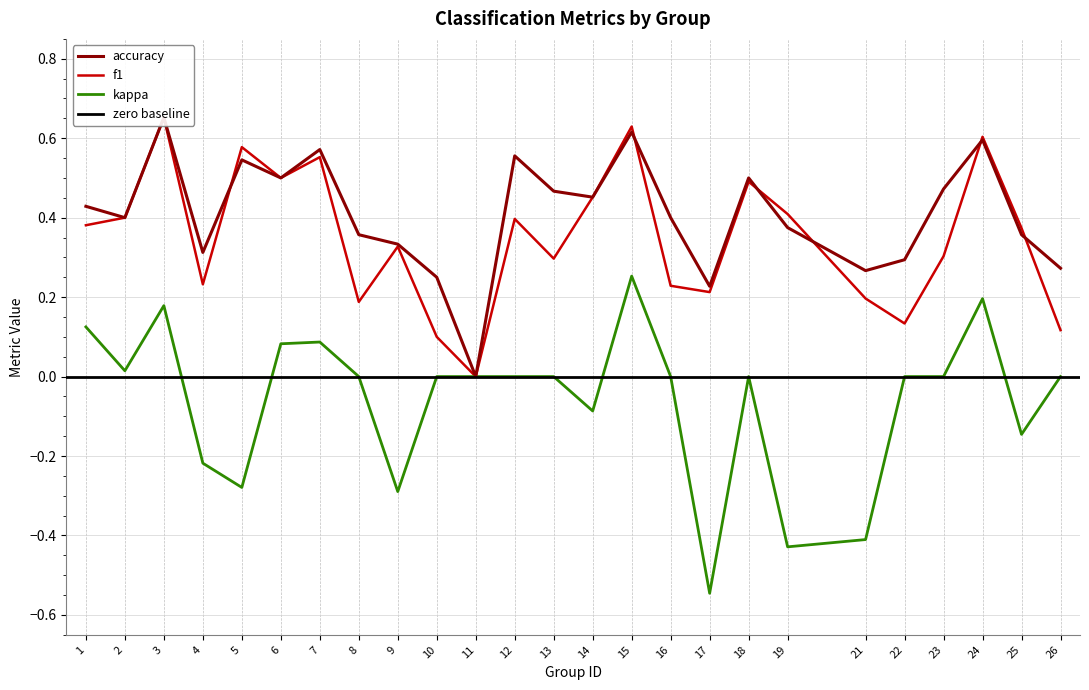

True or false: kappa and accuracy cross at least once.

False